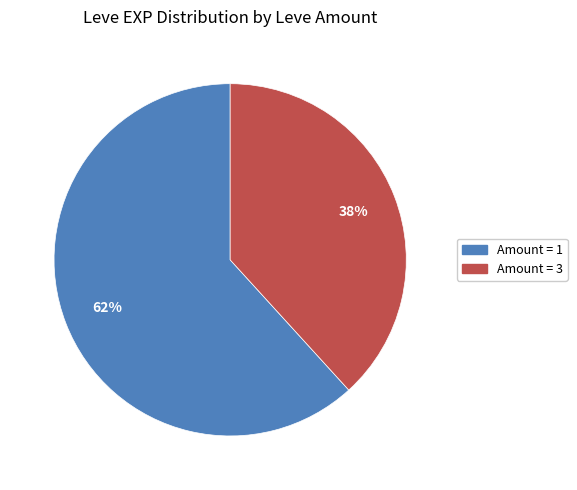

Is there a majority slice in this chart?

Yes